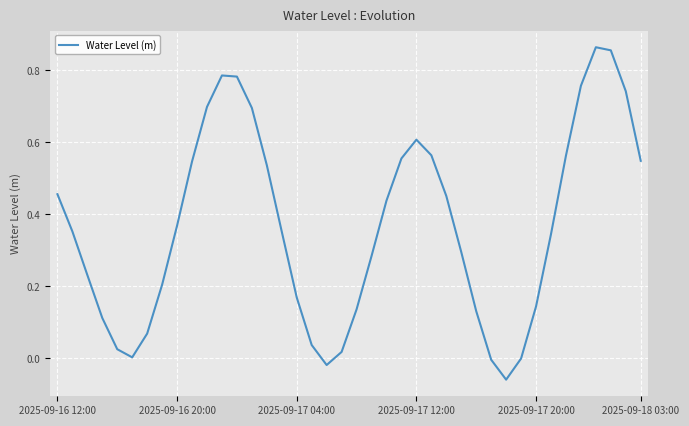

Does the chart have visible grid lines?

Yes